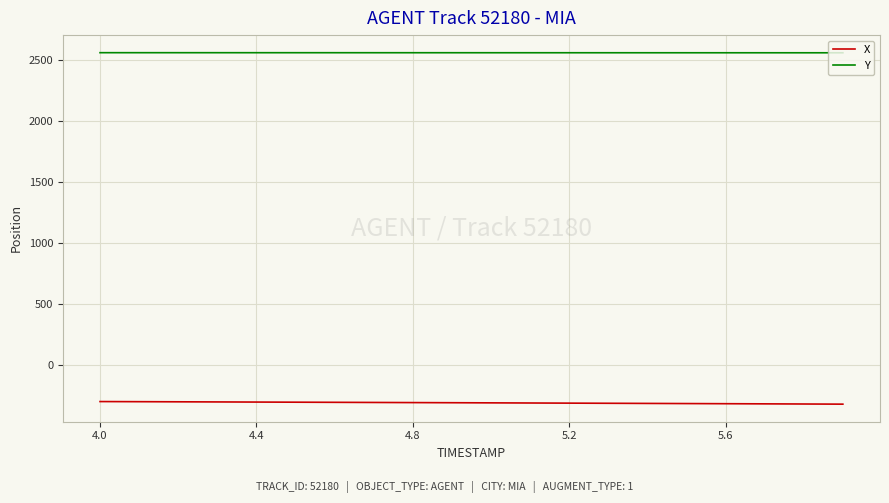

What is the maximum value for X?

-300.7